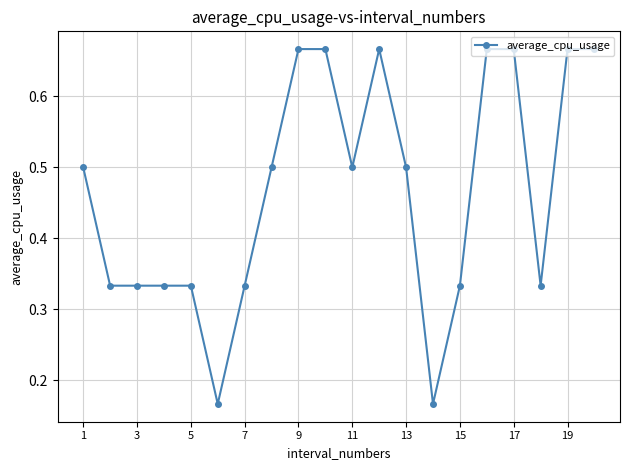

Count the values in the range 0 to 1.

20